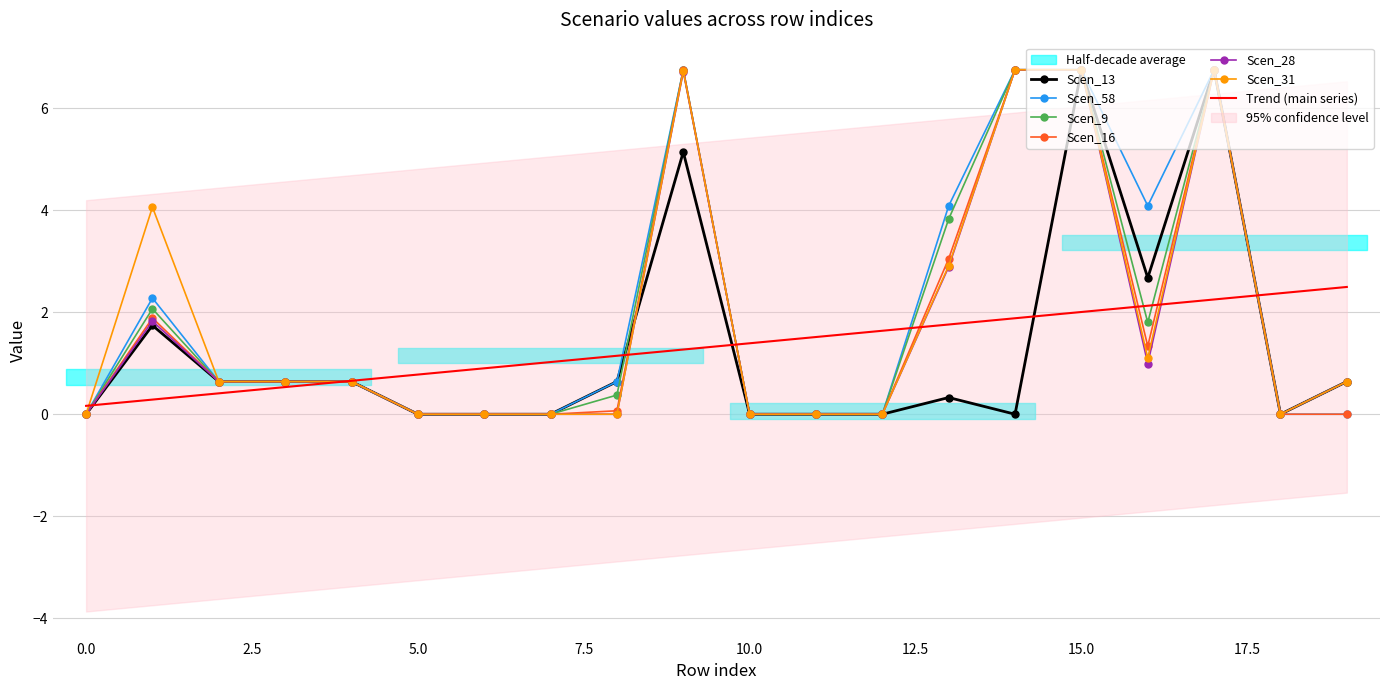

What is the difference between the second highest and second lowest values in the Scen_28 series?

6.8